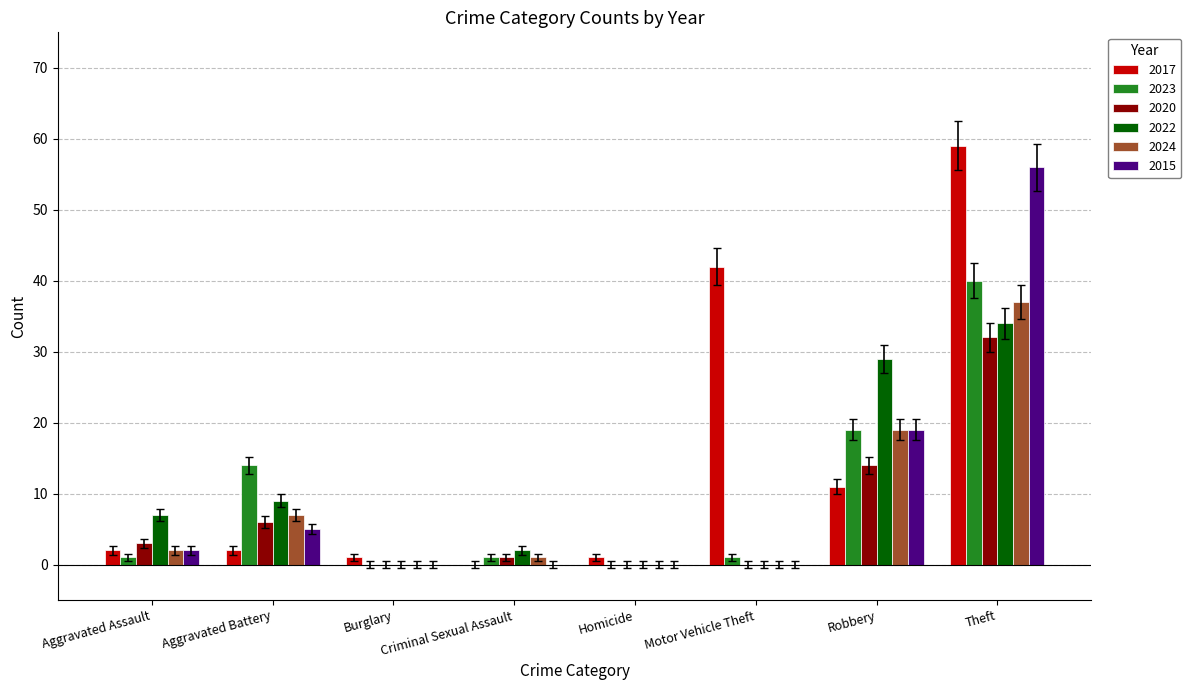

Where is 2023 nearest to the value 20?

Robbery